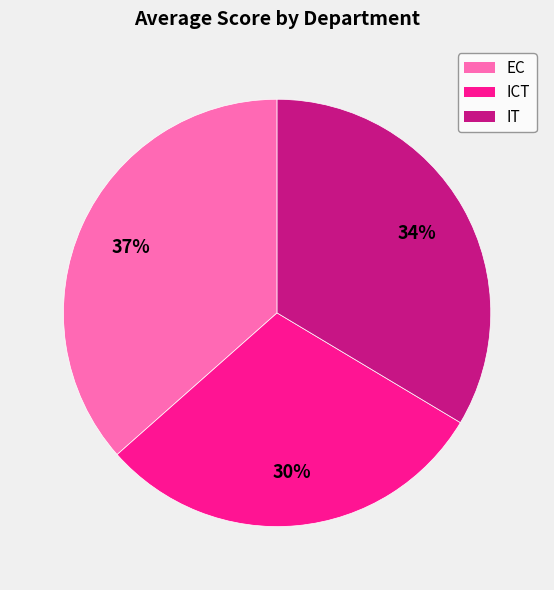

The ICT slice represents 30% of the pie. True or false?

True